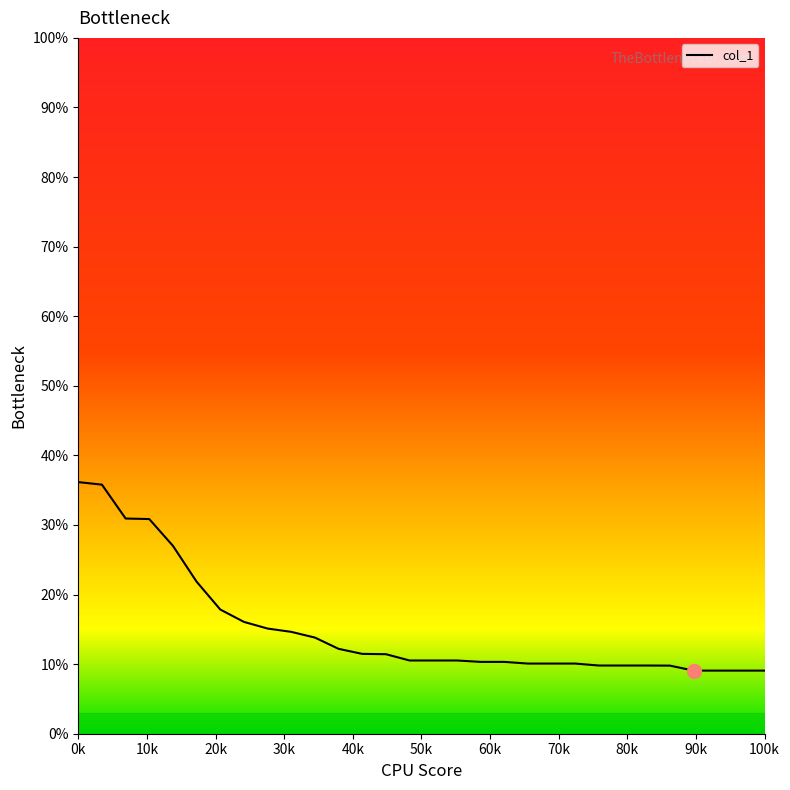

What is the smallest value displayed?

9.1